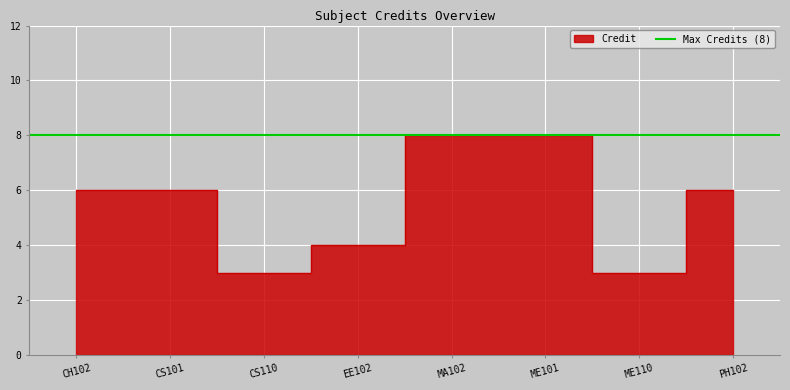

Where is the data nearest to the value 5?

CH102